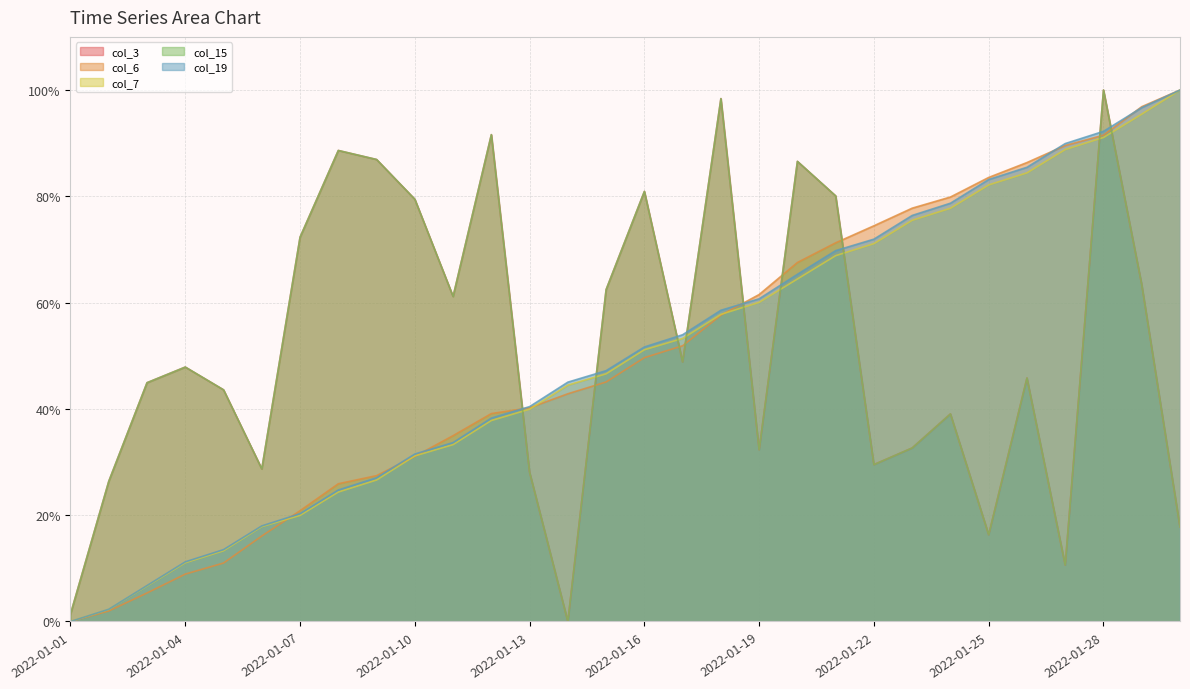

What is the value of the col_15 point at the 12th from the left?

0.9